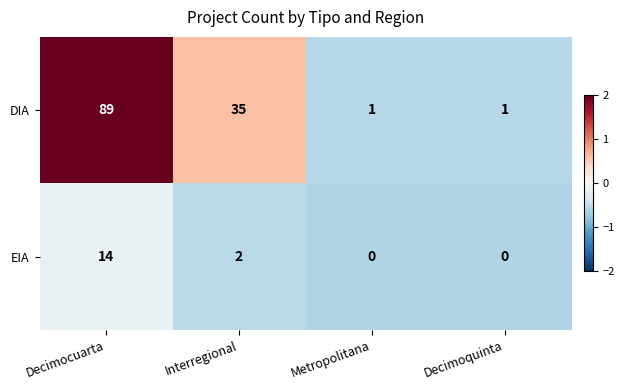

Where is DIA nearest to the value 45?

Interregional